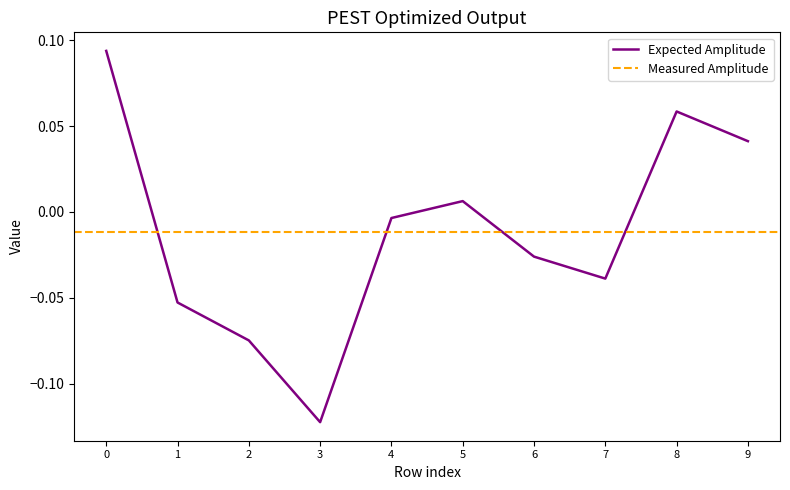

True or false: col_6 has more than 2 interior local peaks.

False